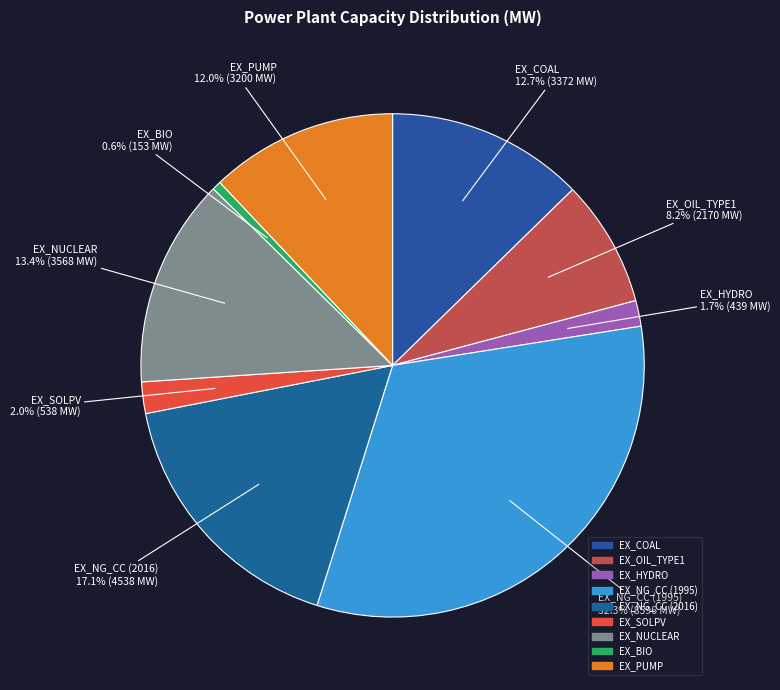

What percentage is NOT represented by EX_NG_CC (1995)?

67.7%